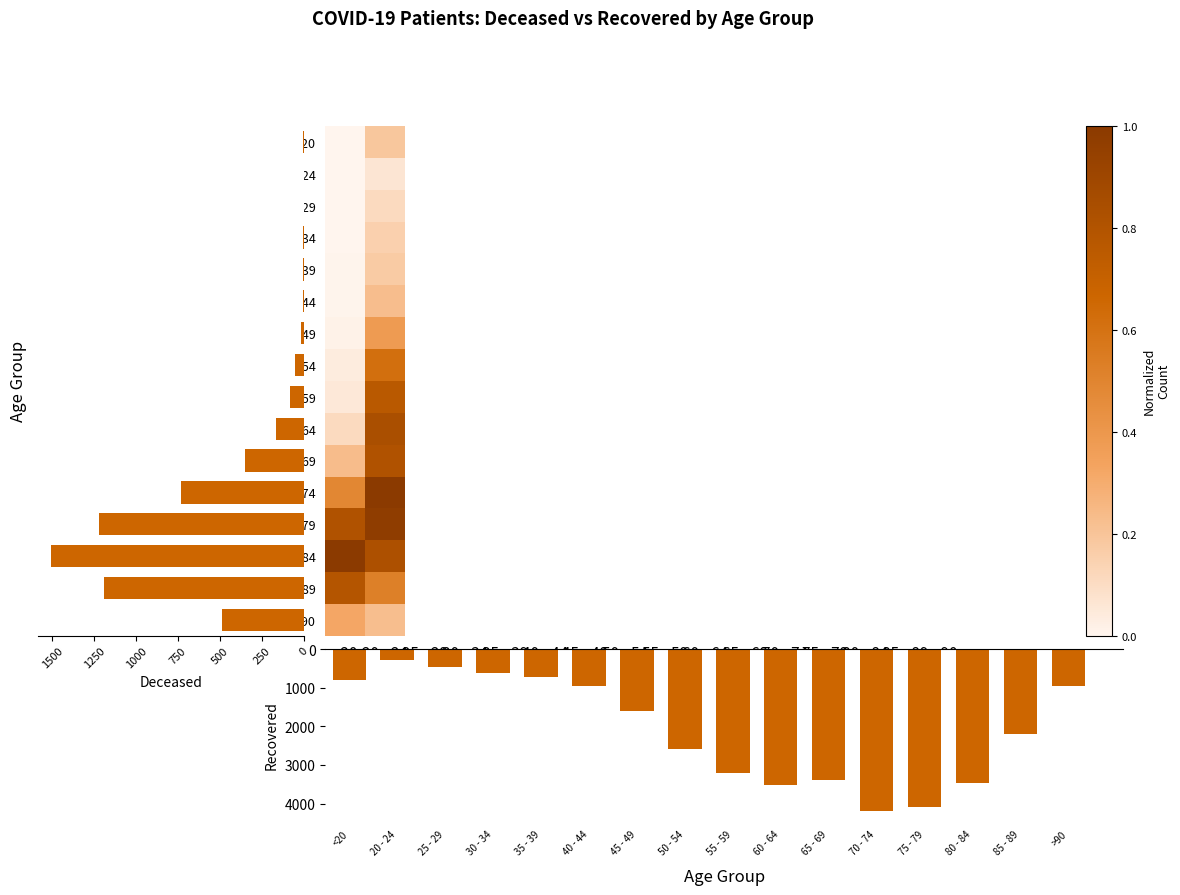

How many positive values does the patients_deceased series have?

15